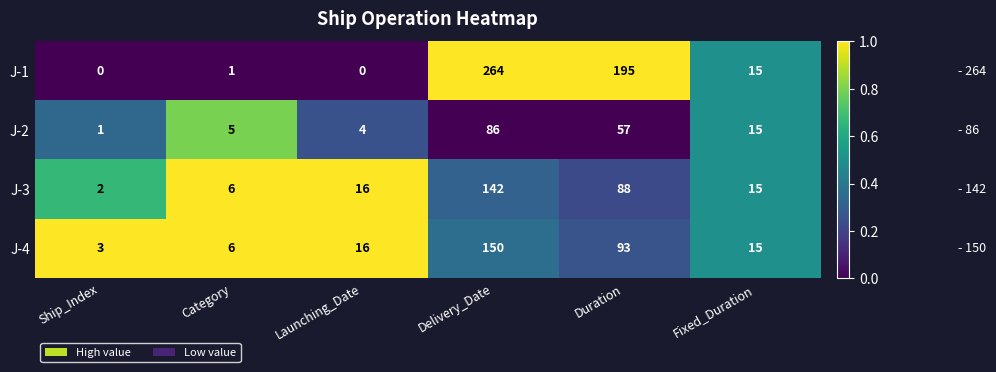

Which series has the largest range (max minus min)?

J-1